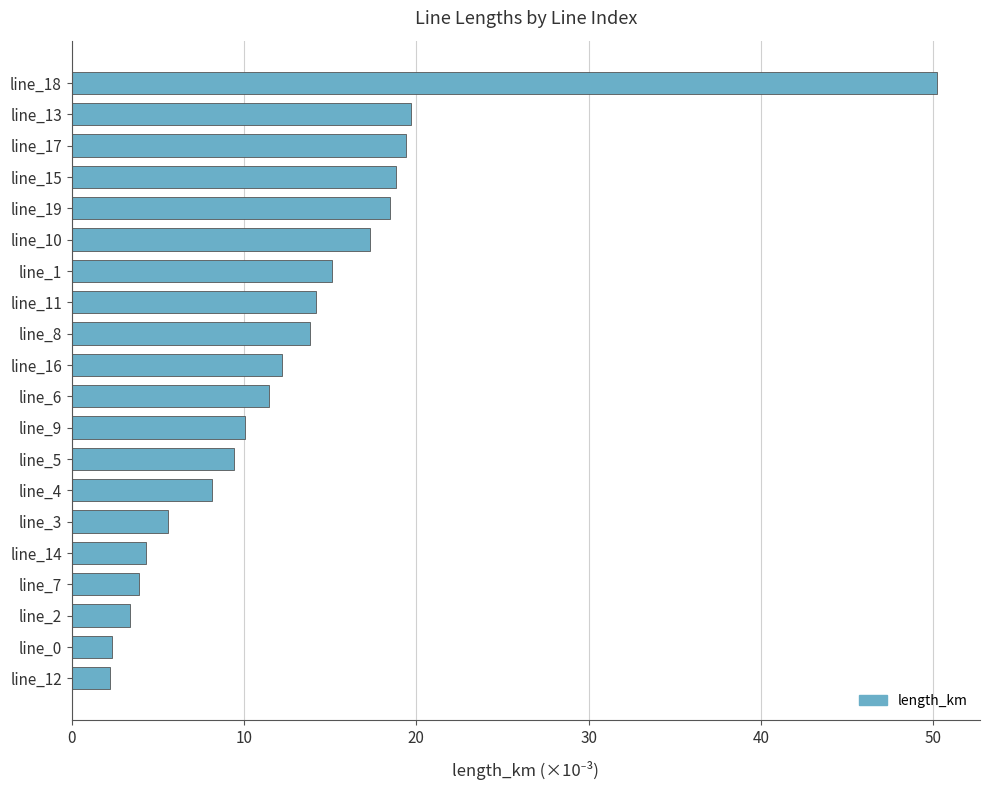

The value at line_11 is 3.7. True or false?

False